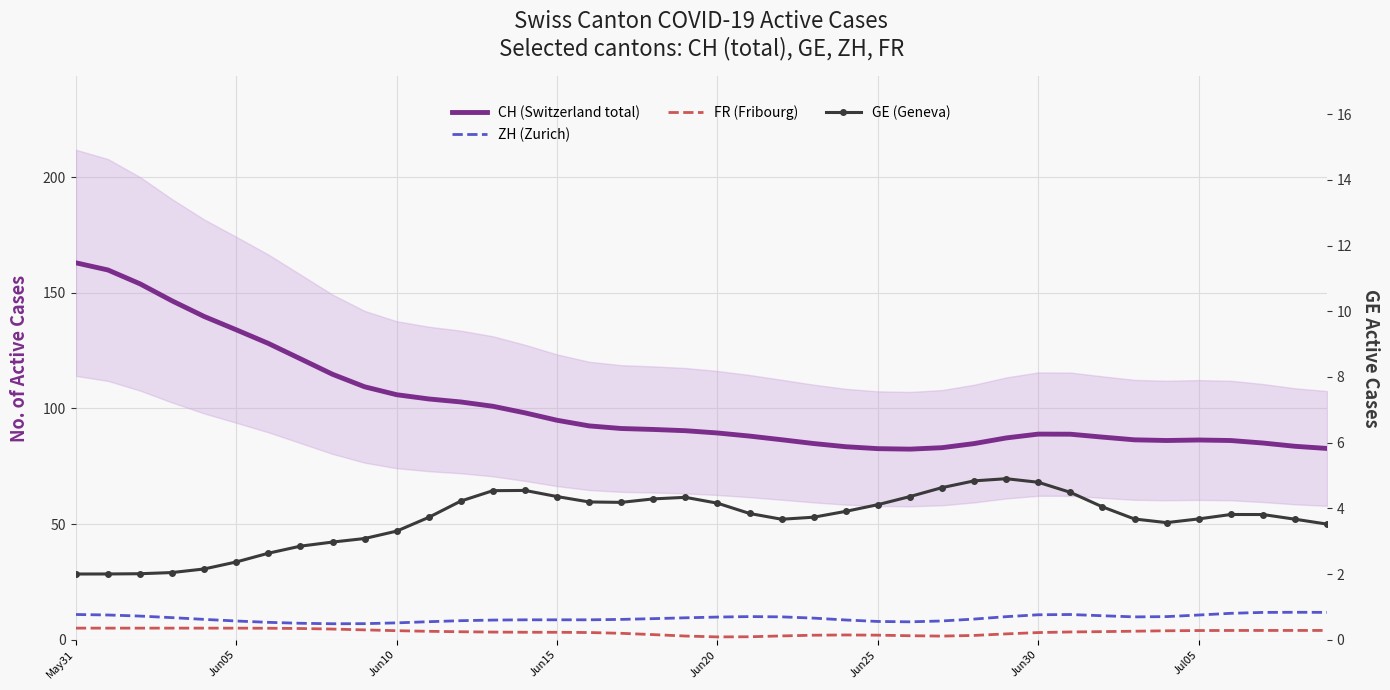

What are all the series names shown in the legend?

CH (Switzerland total), ZH (Zurich), FR (Fribourg), GE (Geneva)